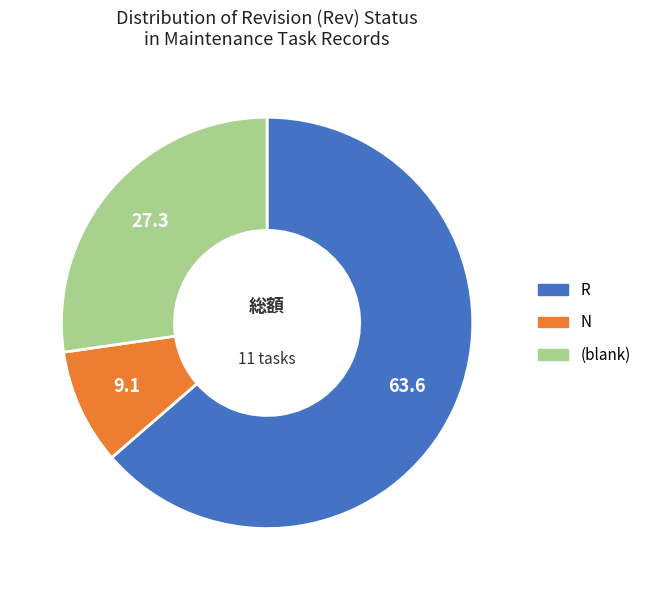

Is there any slice that represents more than half of the pie?

Yes